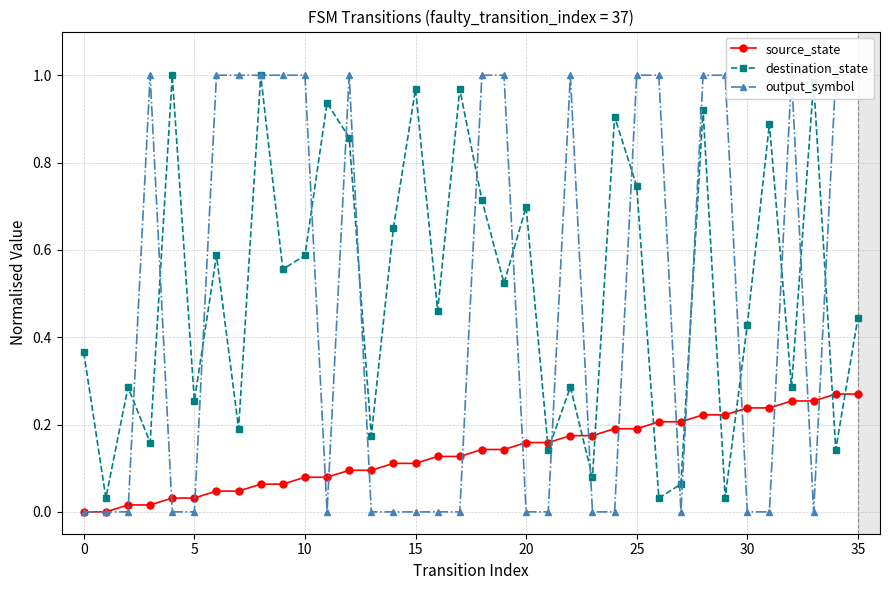

Does the chart display data point markers on the line(s)?

Yes